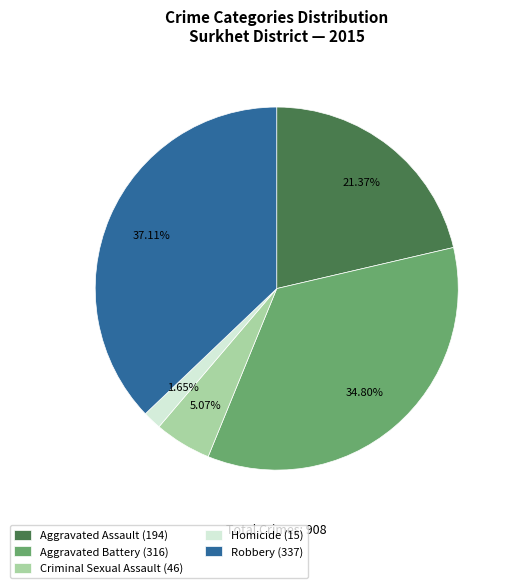

What percentage is NOT represented by Aggravated Assault?

78.6%